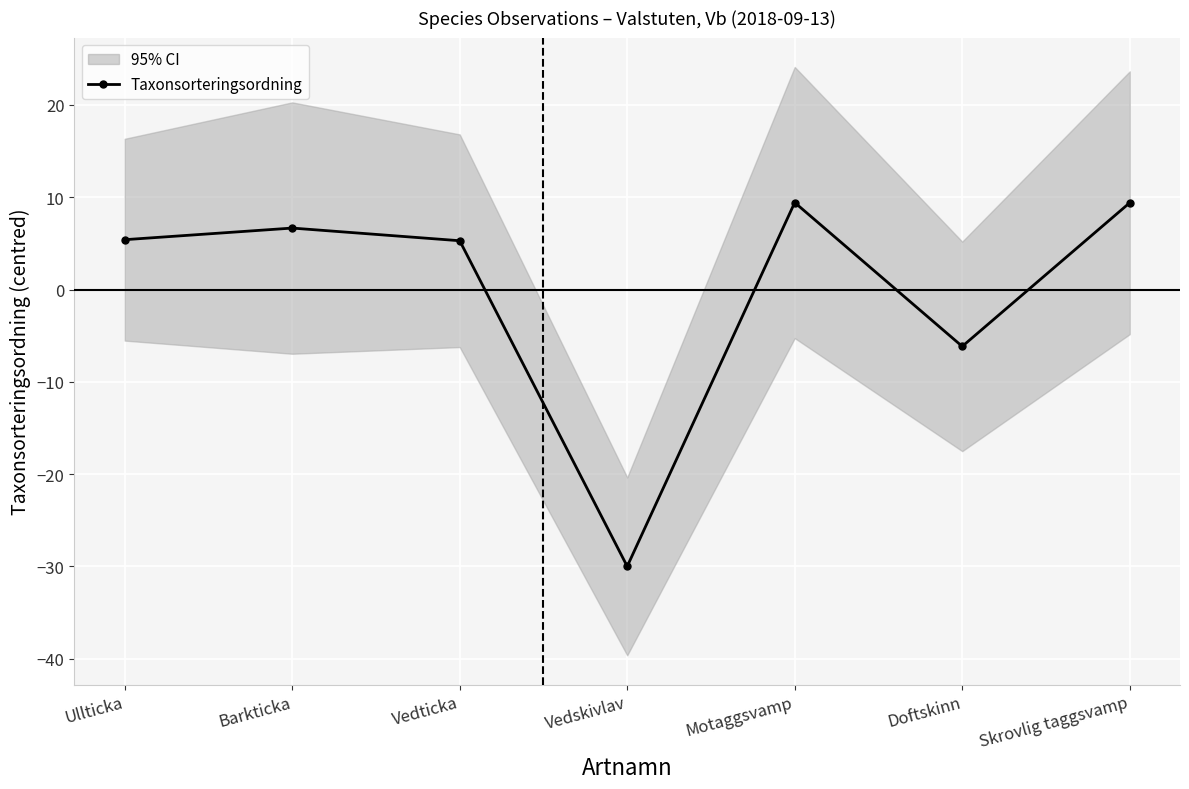

Reading left to right, transcribe all the data shown in this chart.

5.4	6.7	5.3	-30.0	9.4	-6.2	9.4